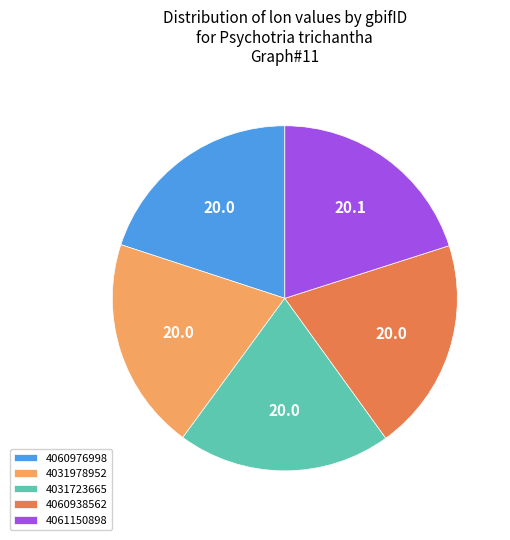

Is 4031723665 the majority of the pie?

No